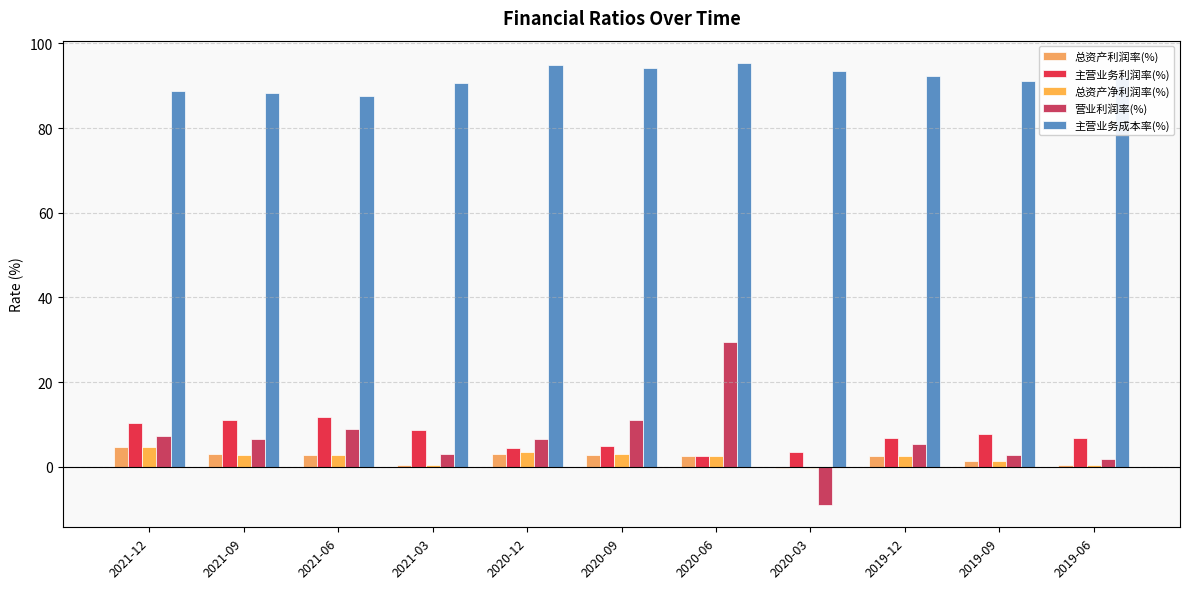

How many values in the 总资产利润率(%) series are below 2?

4